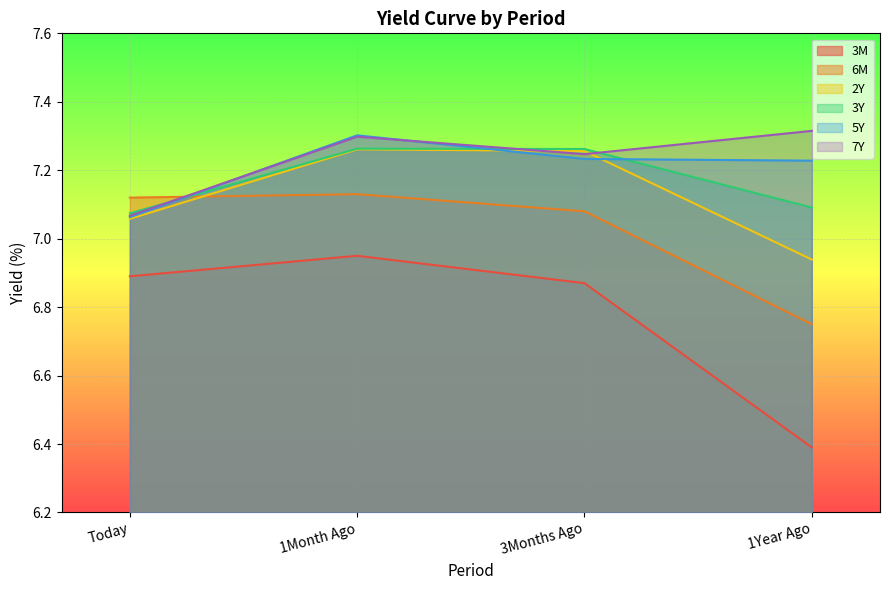

What is the sum of the 2Y values at Today and 1Month Ago?

14.3